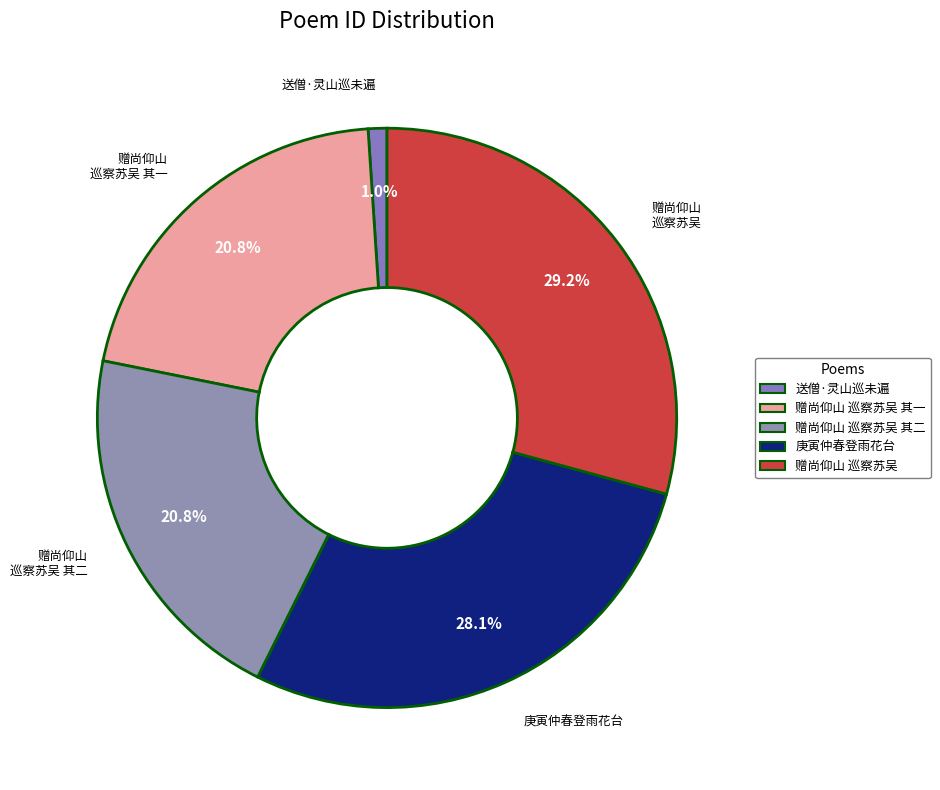

Rank the categories by value from highest to lowest.

赠尚仰山巡察苏吴, 庚寅仲春同司寇周贞庵司徒边华泉少司徒顾新山巡抚陈荷峰登雨花台次贞庵韵, 赠尚仰山巡察苏吴 其二, 赠尚仰山巡察苏吴 其一, 送僧·灵山巡未遍